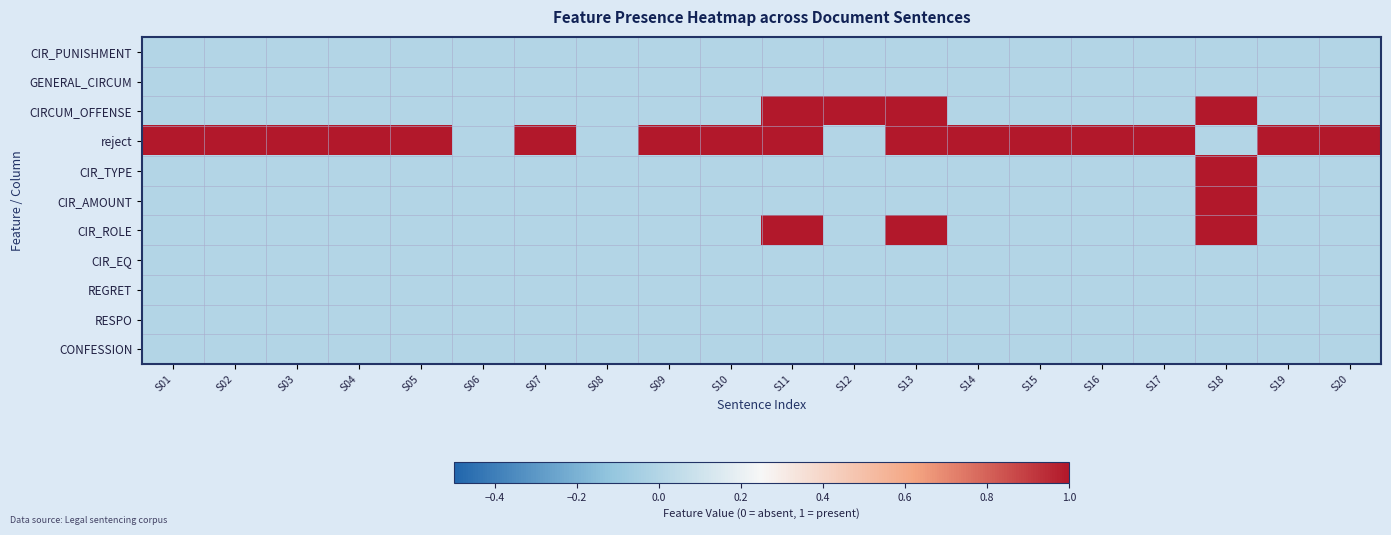

Which has a higher value, S05 or S06?

S05